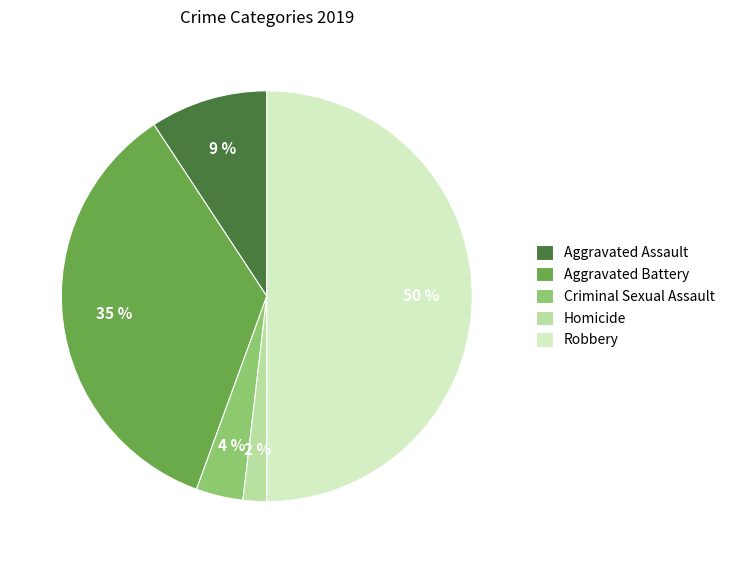

To the nearest percent, what is the difference between the Aggravated Battery and Homicide slice percentages?

33%